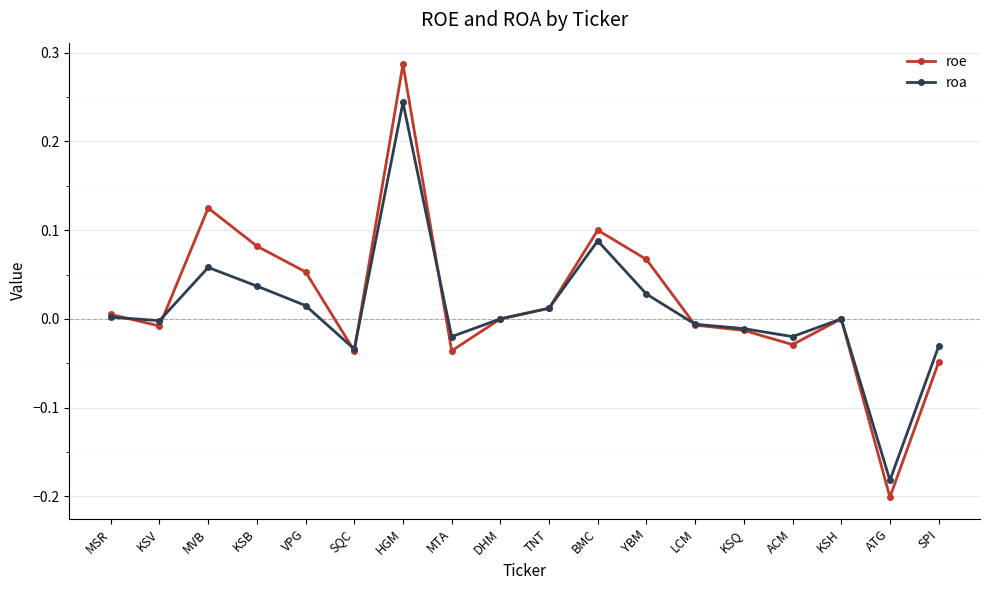

The roe series shows 0.1 at HGM. True or false?

False